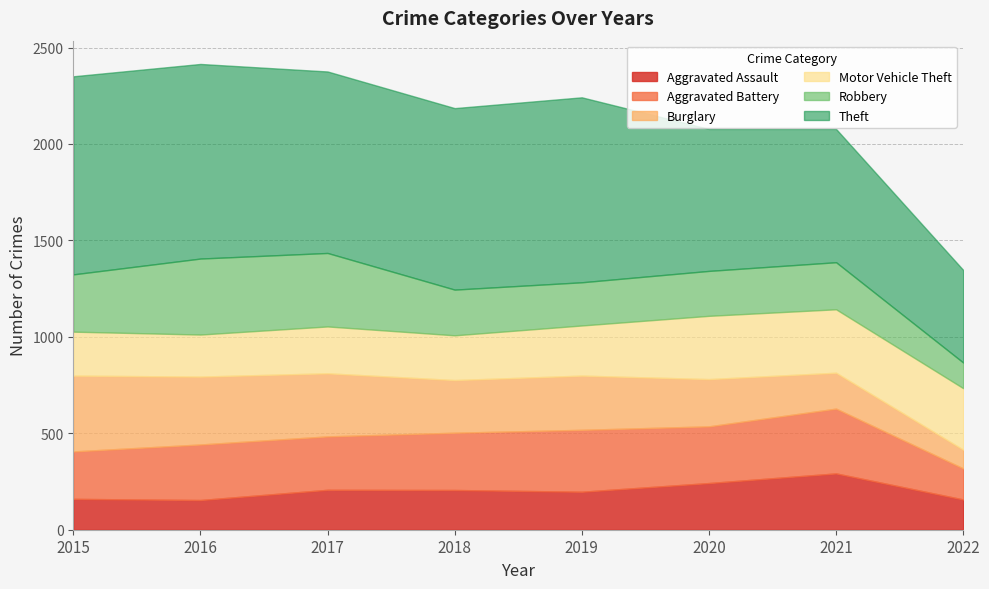

What is the average value of the Burglary series?

269